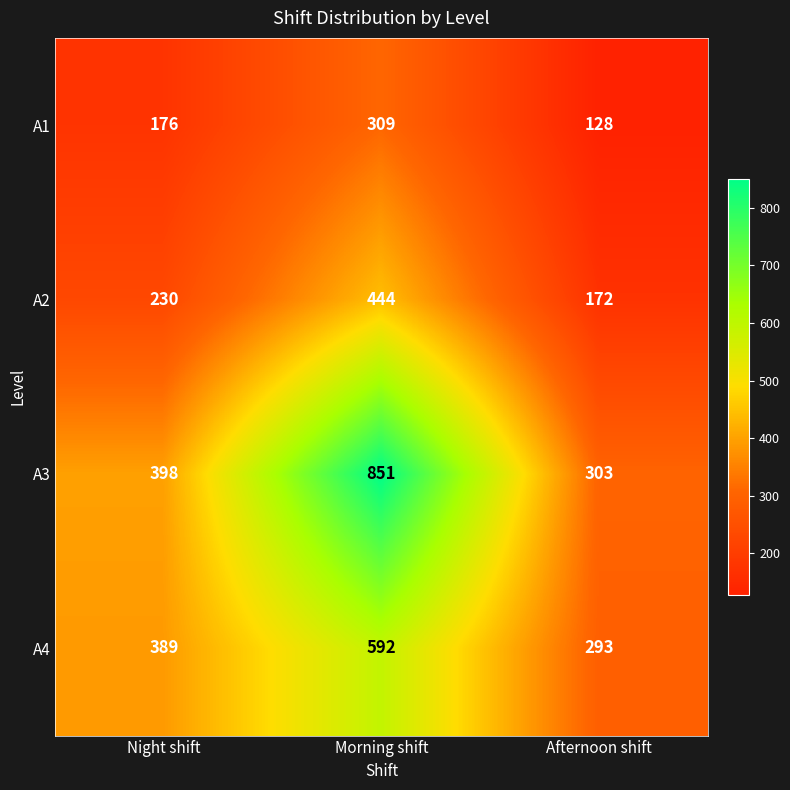

What is the difference between the A2 values at Night shift and Afternoon shift?

58